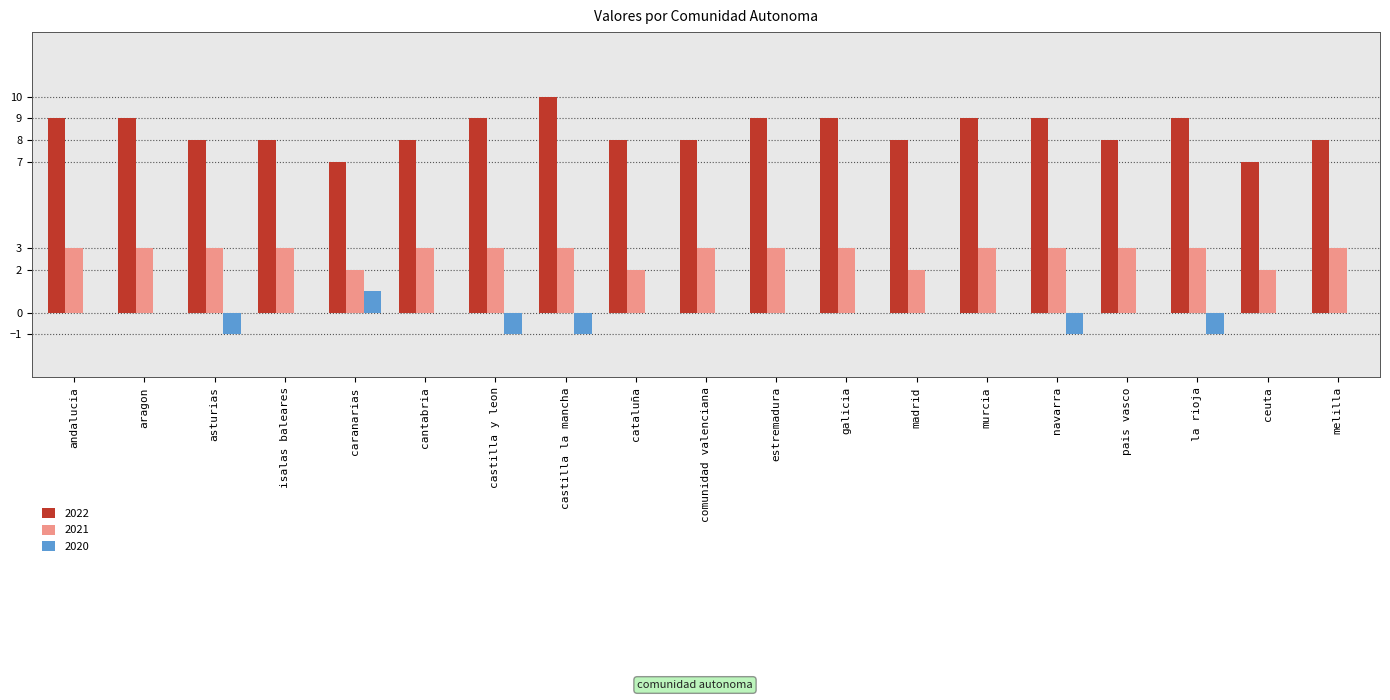

Read the 2022 value at andalucia.

9